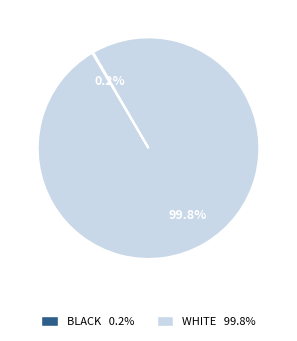

Does any single category account for the majority?

Yes